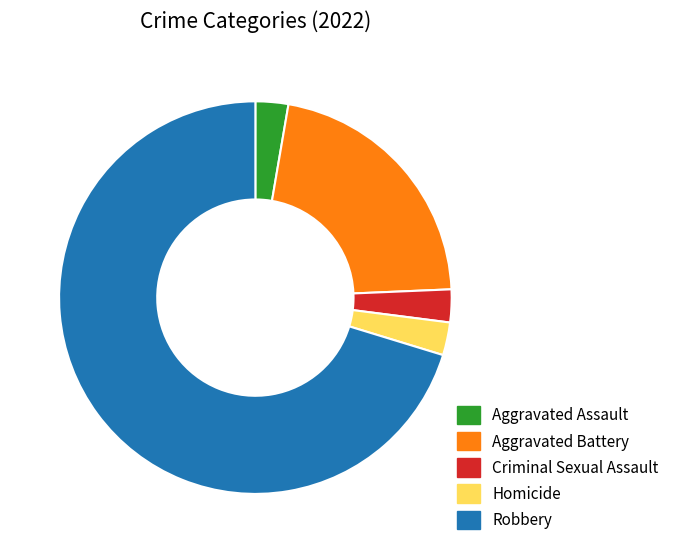

What is the ratio of the value at Criminal Sexual Assault to the value at Aggravated Assault?

1.0